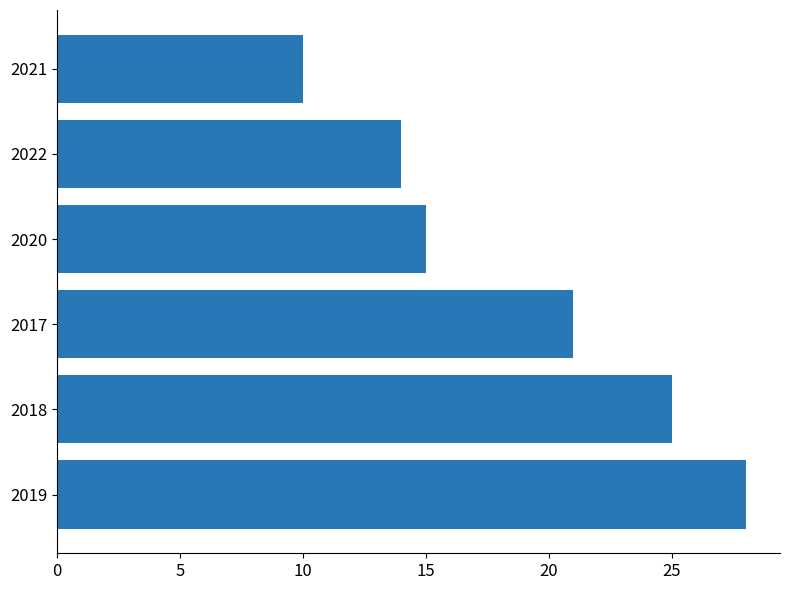

How many values are below 21?

3